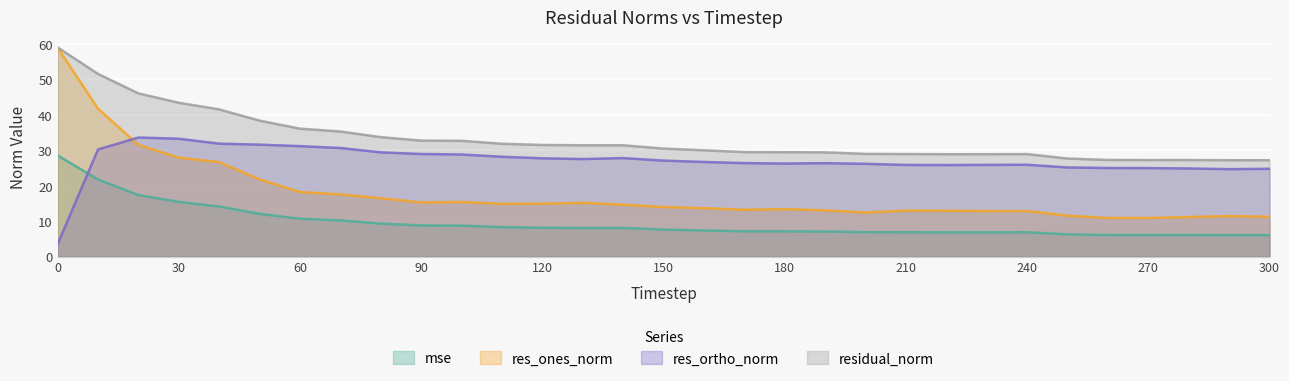

Which series has the largest total across all categories?

residual_norm